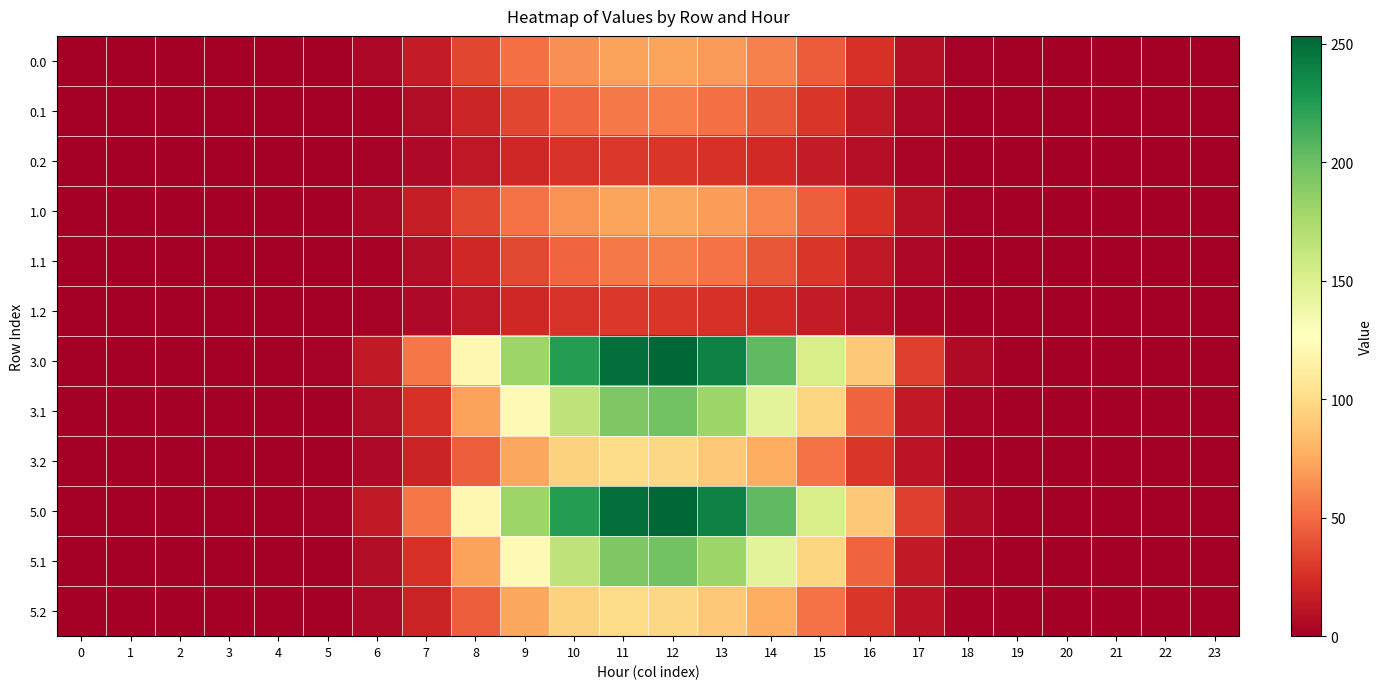

At which category is the sum across all series the highest?

12